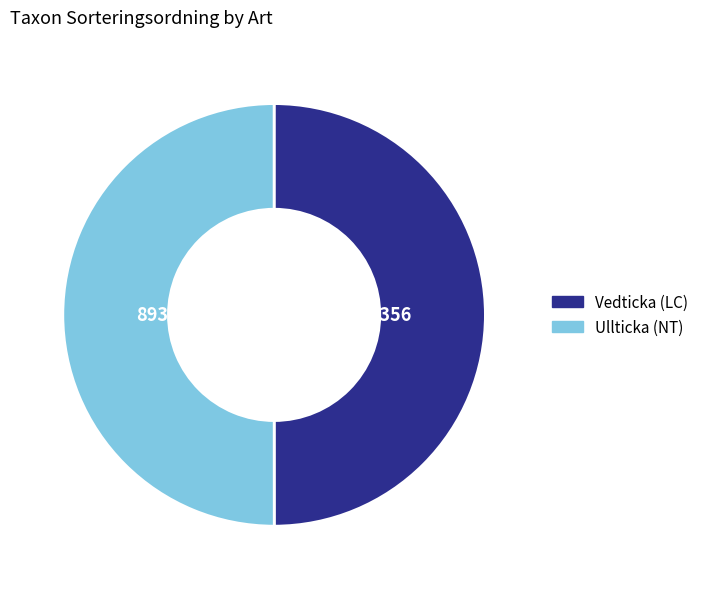

Is it true that Ullticka (NT) is 50% of the pie?

True